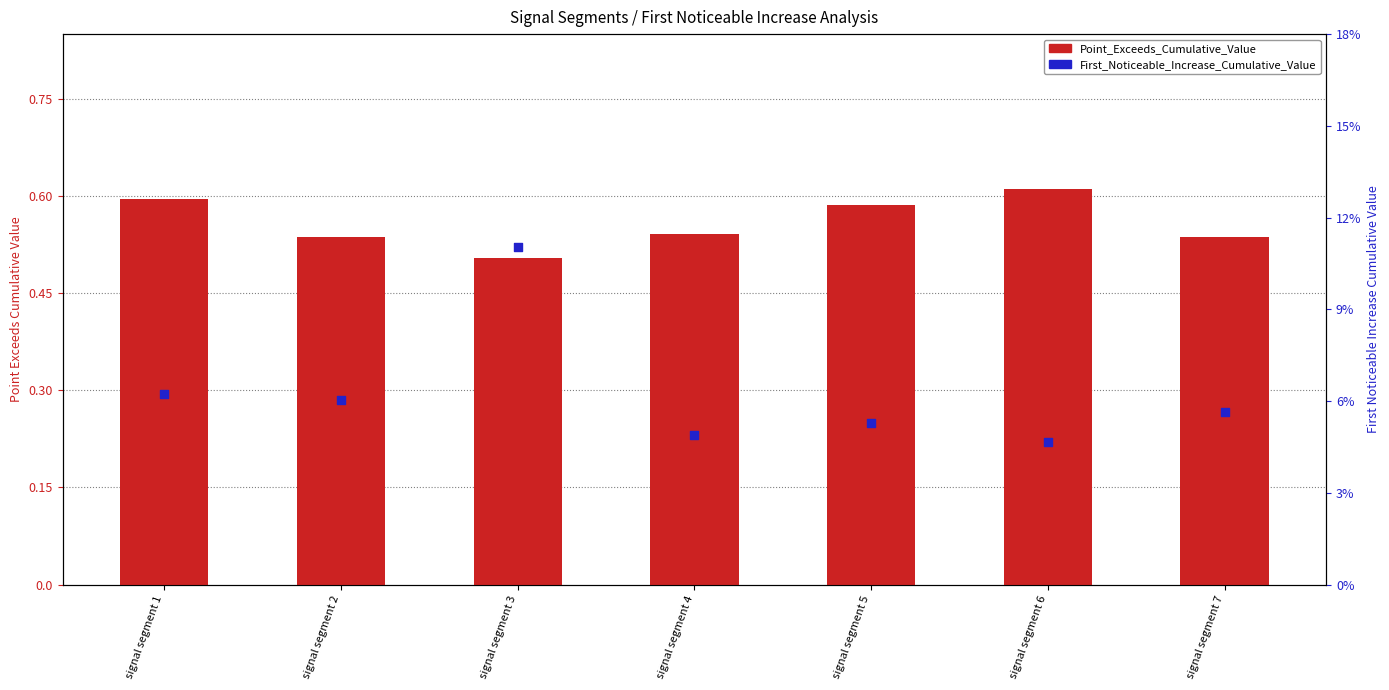

Which series contains the highest Y value?

Point_Exceeds_Cumulative_Value